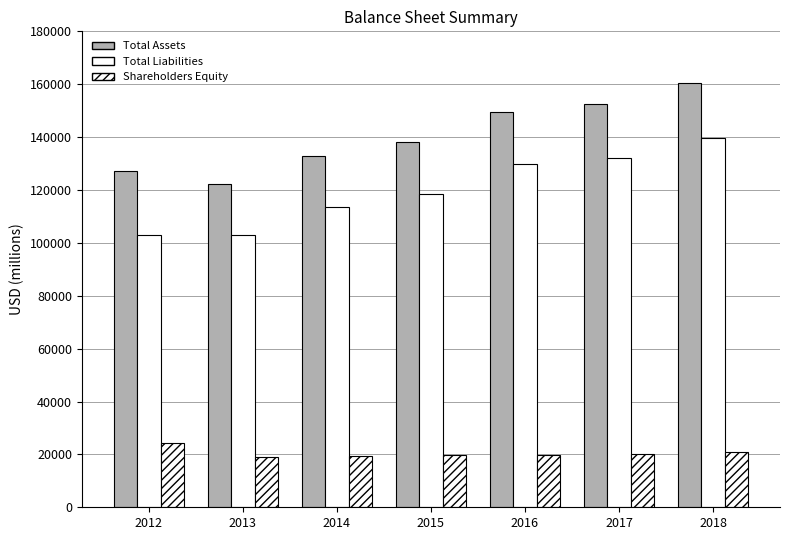

Reading left to right, transcribe all the data shown in this chart.

Total Assets: 2012=127053	2013=122154	2014=132857	2015=138208	2016=149520	2017=152336	2018=160518
Total Liabilities: 2012=102924	2013=102958	2014=113589	2015=118562	2016=129773	2017=132066	2018=139701
Shareholders Equity: 2012=24129	2013=19196	2014=19268	2015=19646	2016=19747	2017=20270	2018=20817